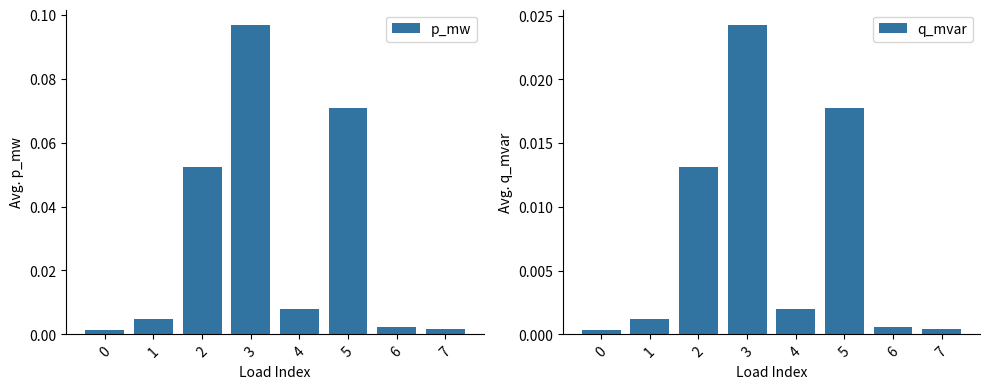

Reading left to right, list all the values displayed in this chart.

p_mw: 0=0.0	1=0.0	2=0.1	3=0.1	4=0.0	5=0.1	6=0.0	7=0.0
q_mvar: 0=0.0	1=0.0	2=0.0	3=0.0	4=0.0	5=0.0	6=0.0	7=0.0